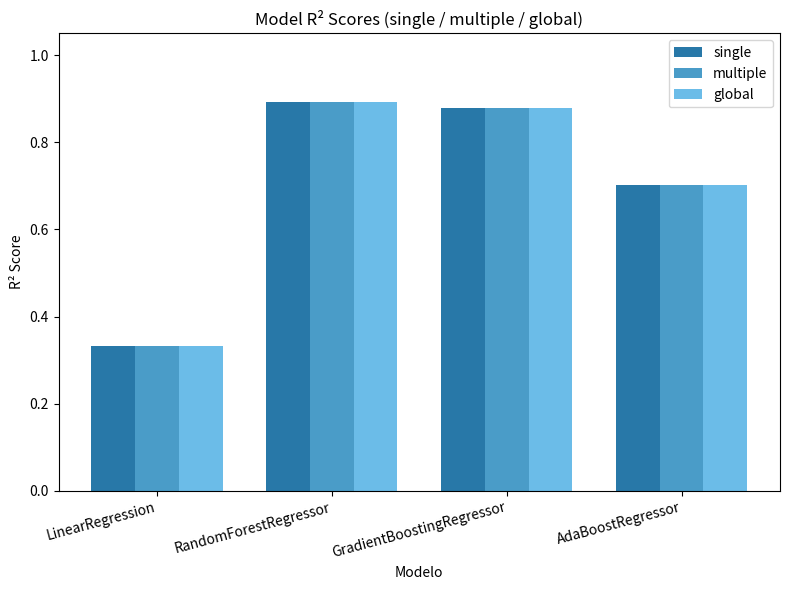

Which category has the lowest value across all series?

LinearRegression